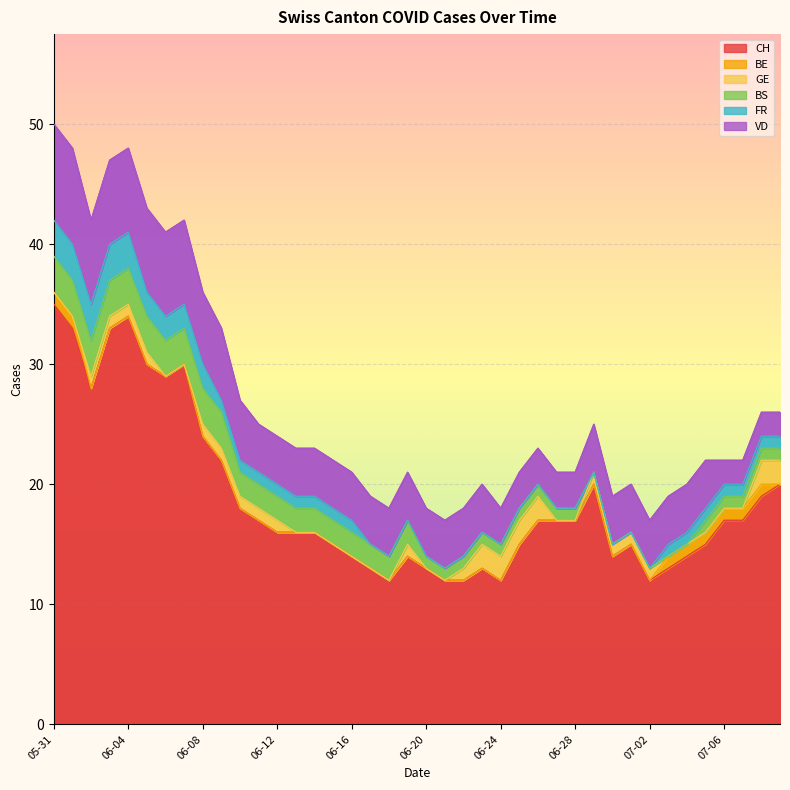

The value of GE at 2020-07-09 is 1. True or false?

False